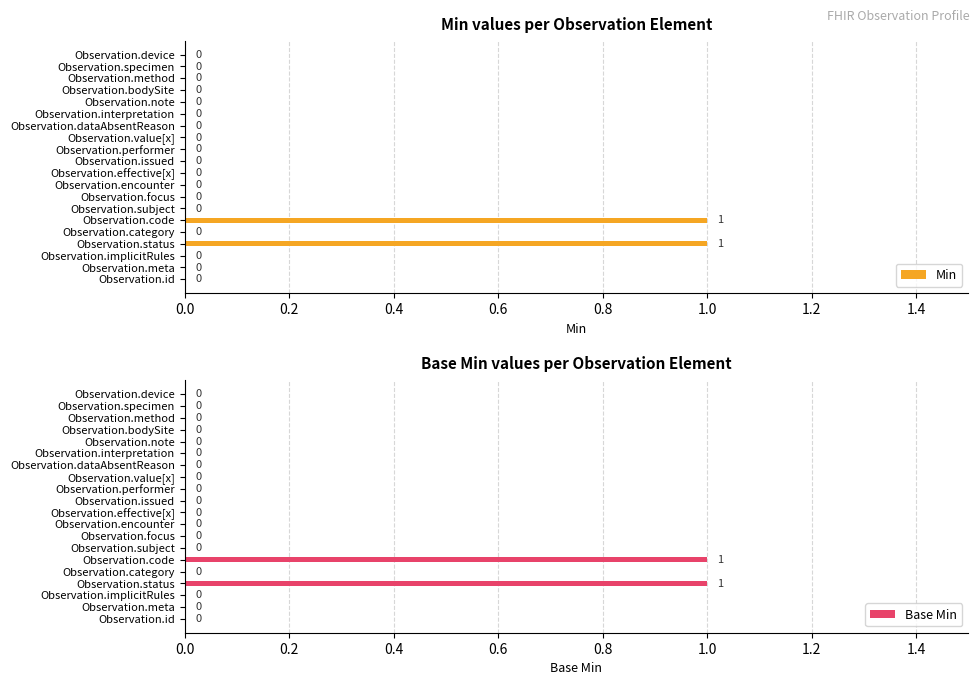

Is it true that Base Min equals 0 at Observation.subject?

True